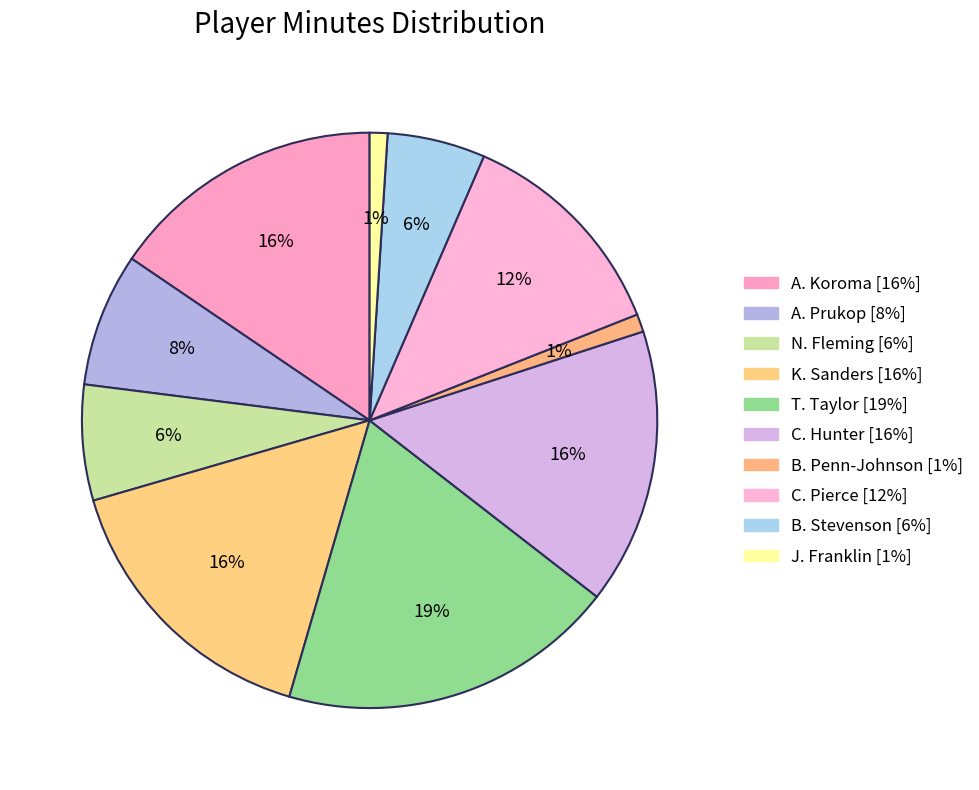

Is there any slice that represents more than half of the pie?

No